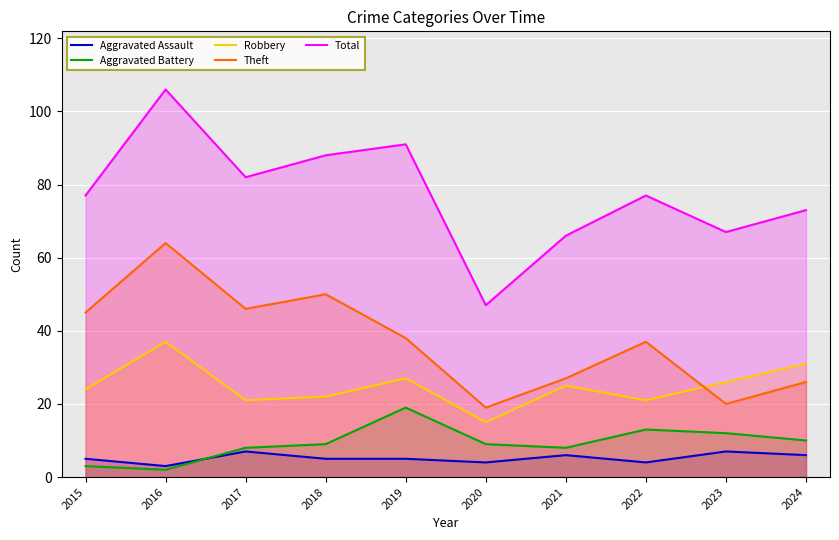

Reading right to left, list all the values displayed in this chart.

Aggravated Assault: 6	7	4	6	4	5	5	7	3	5
Aggravated Battery: 10	12	13	8	9	19	9	8	2	3
Robbery: 31	26	21	25	15	27	22	21	37	24
Theft: 26	20	37	27	19	38	50	46	64	45
Total: 73	67	77	66	47	91	88	82	106	77